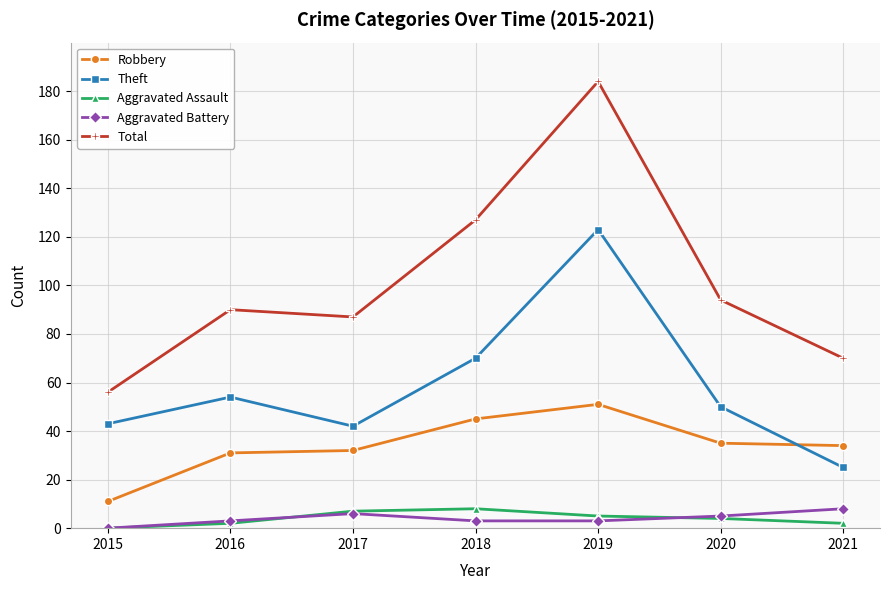

The value of Robbery at 2015 is 11. True or false?

True